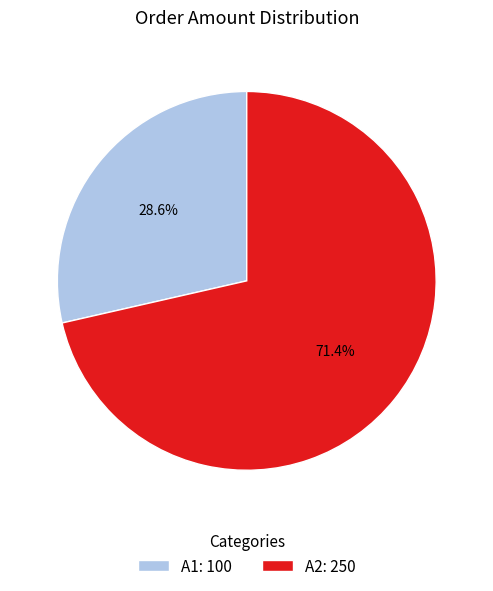

Does any single category account for the majority?

Yes